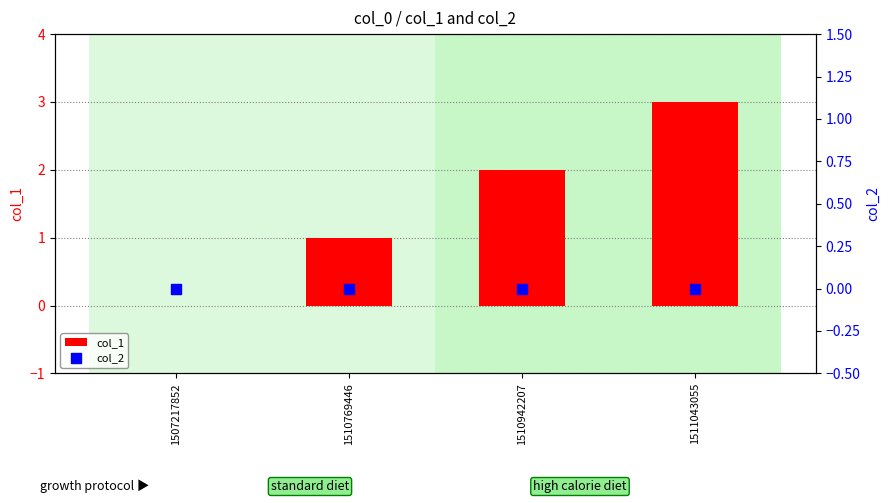

Is the value of col_2 at 1511043055 greater than the value of col_1 at 1507217852?

No